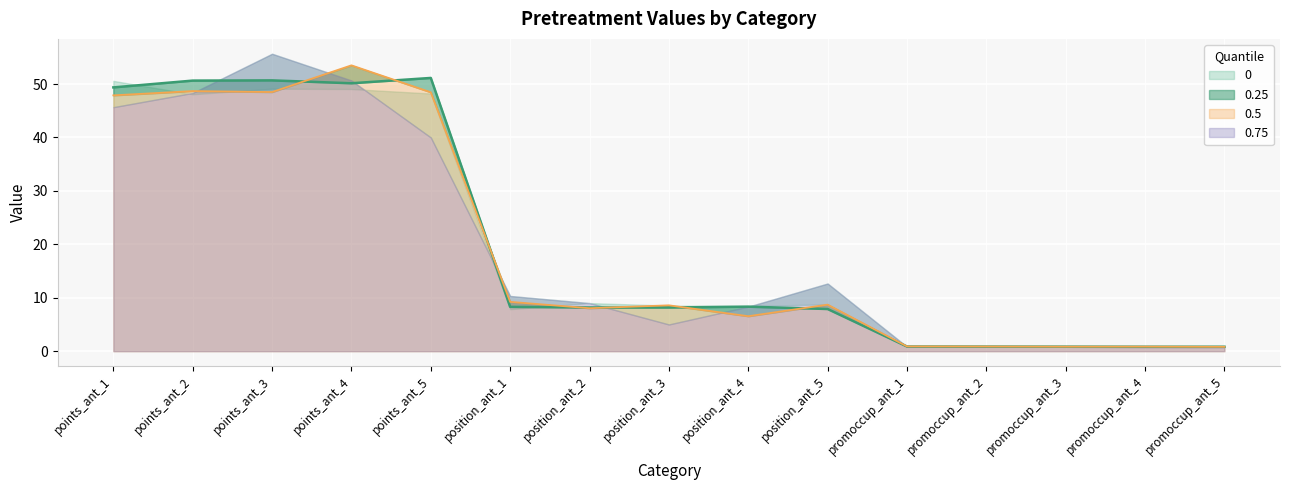

True or false: 0.25 has a value of 0.8 at promoccup_ant_5.

True